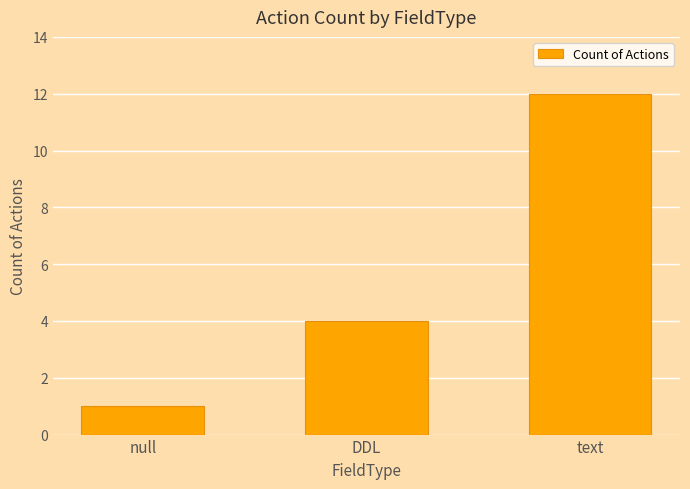

What is the minimum value shown in the chart?

1